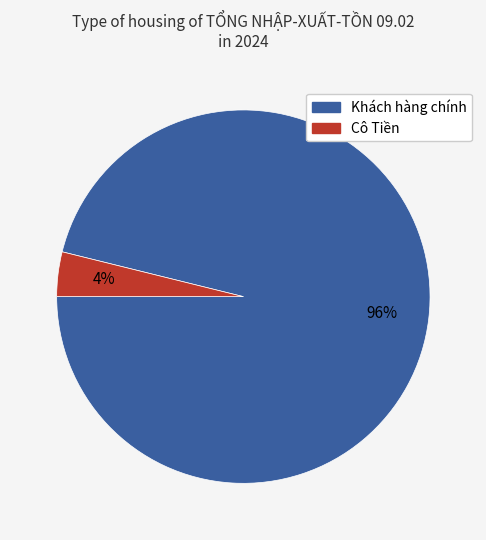

Rank the categories by value from highest to lowest.

Khách hàng chính, Cô Tiền